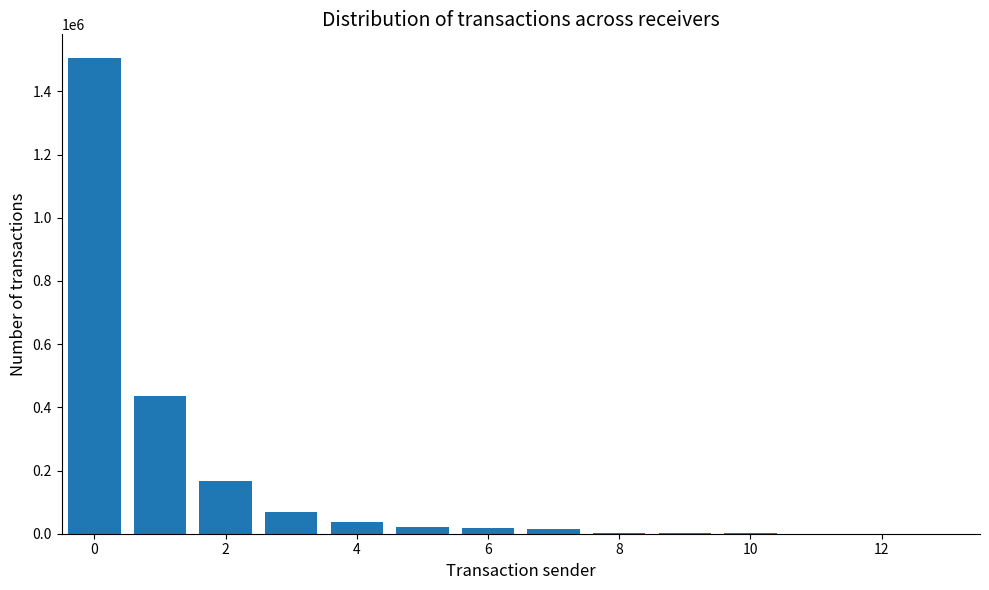

What is the maximum value shown in the chart?

1505068